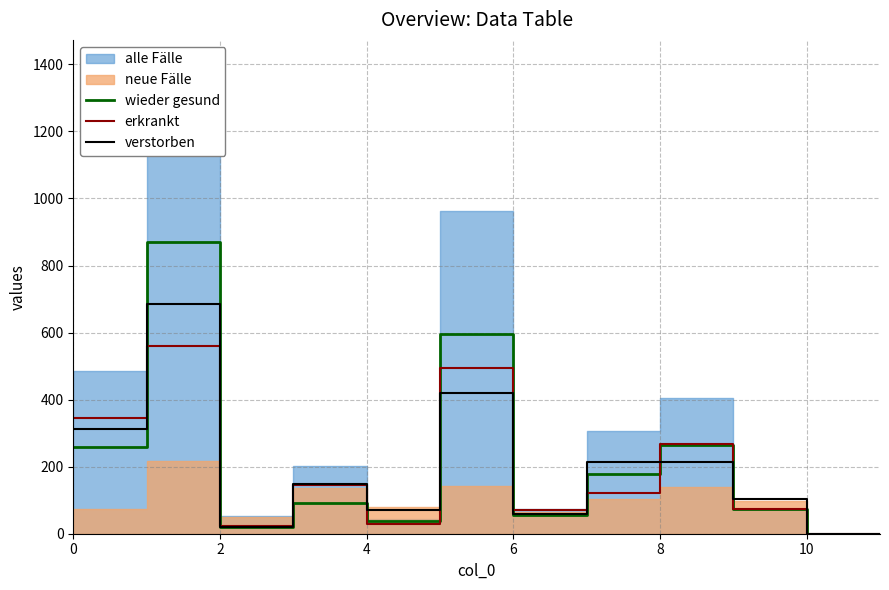

What is the label of the 8th point from the left?

7